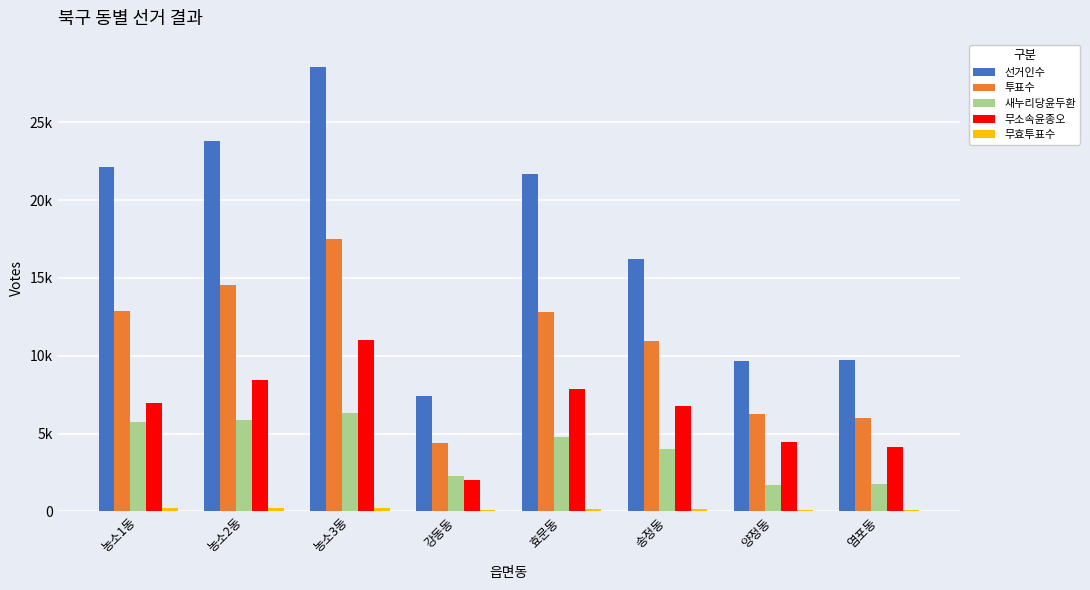

Are the bars horizontal?

No